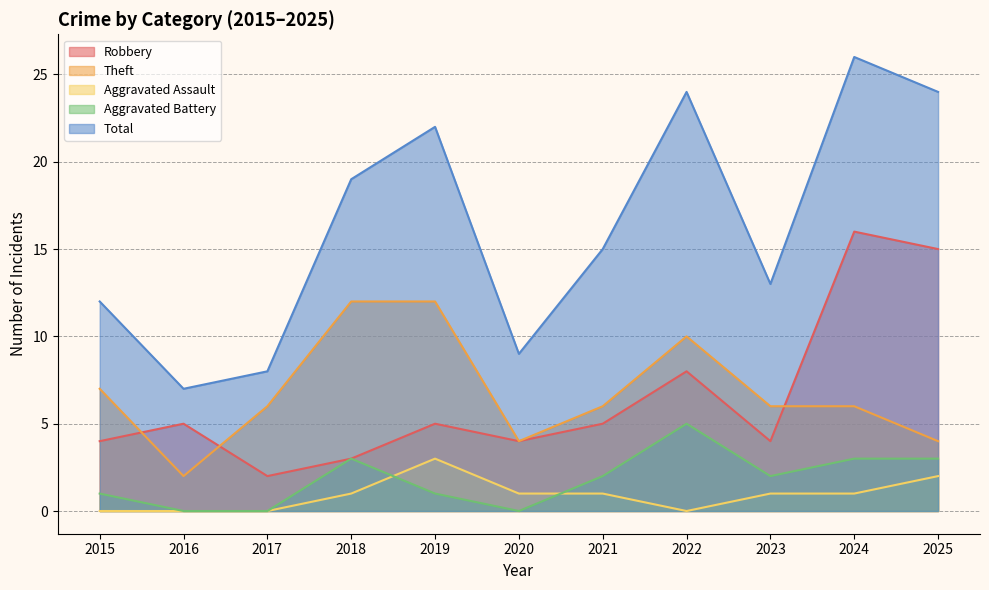

What is the maximum value shown in the chart?

26